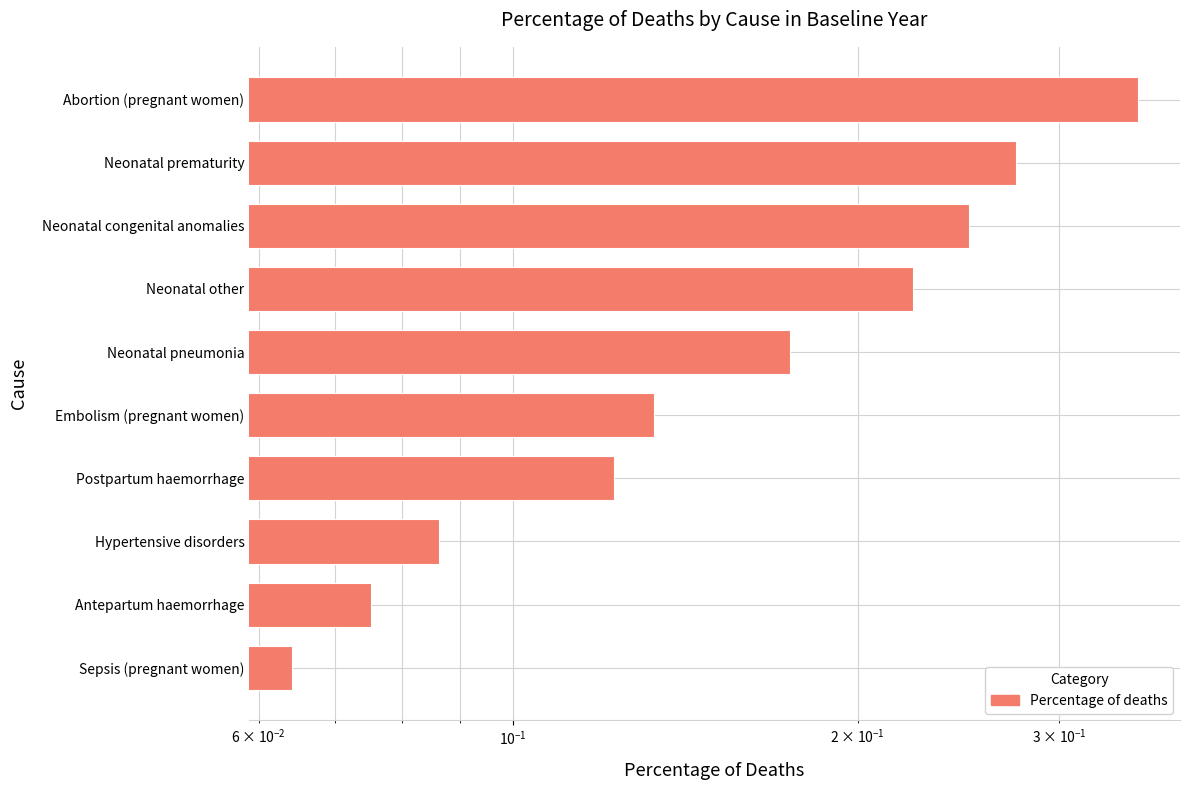

Count the values in the range 0 to 1.

10